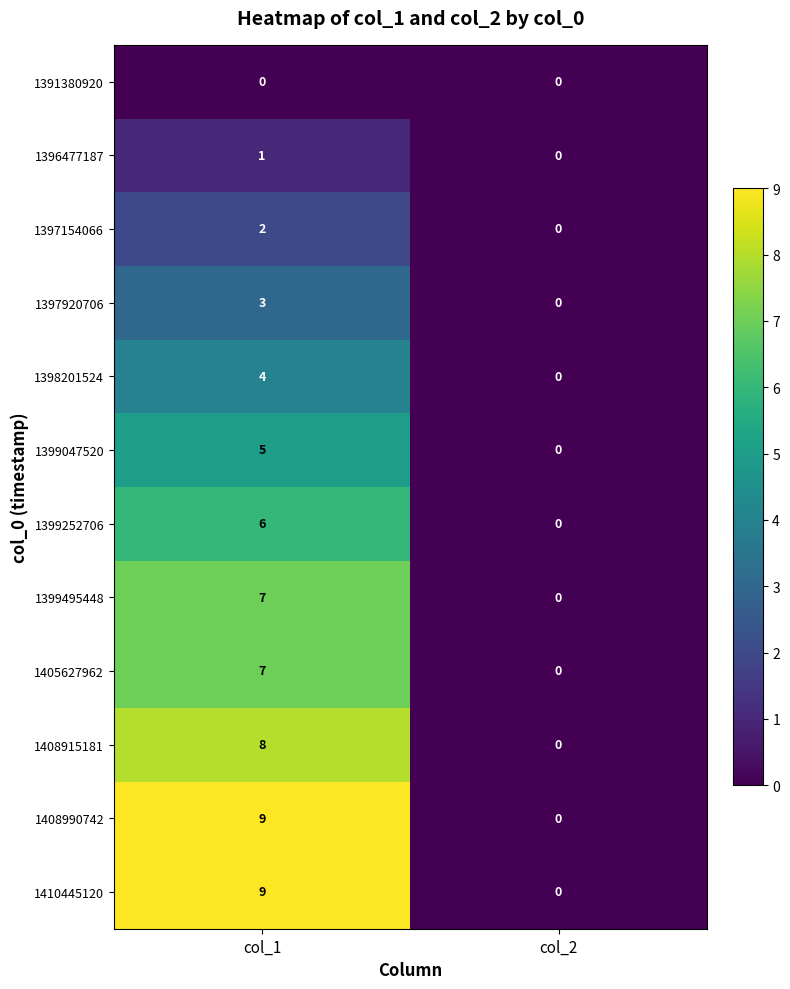

Reading right to left, extract all data points from this chart.

1391380920: 0	0
1396477187: 0	1
1397154066: 0	2
1397920706: 0	3
1398201524: 0	4
1399047520: 0	5
1399252706: 0	6
1399495448: 0	7
1405627962: 0	7
1408915181: 0	8
1408990742: 0	9
1410445120: 0	9